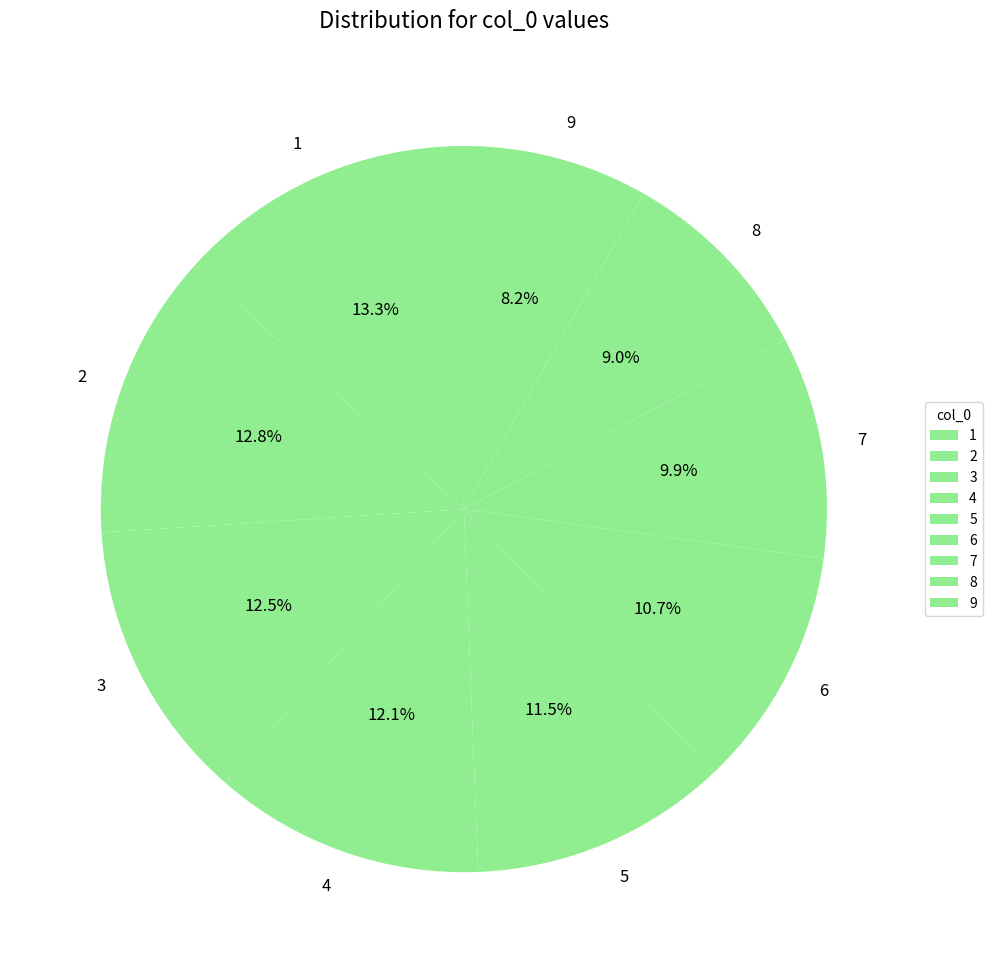

What is the ratio of the value at 2 to the value at 5?

1.1